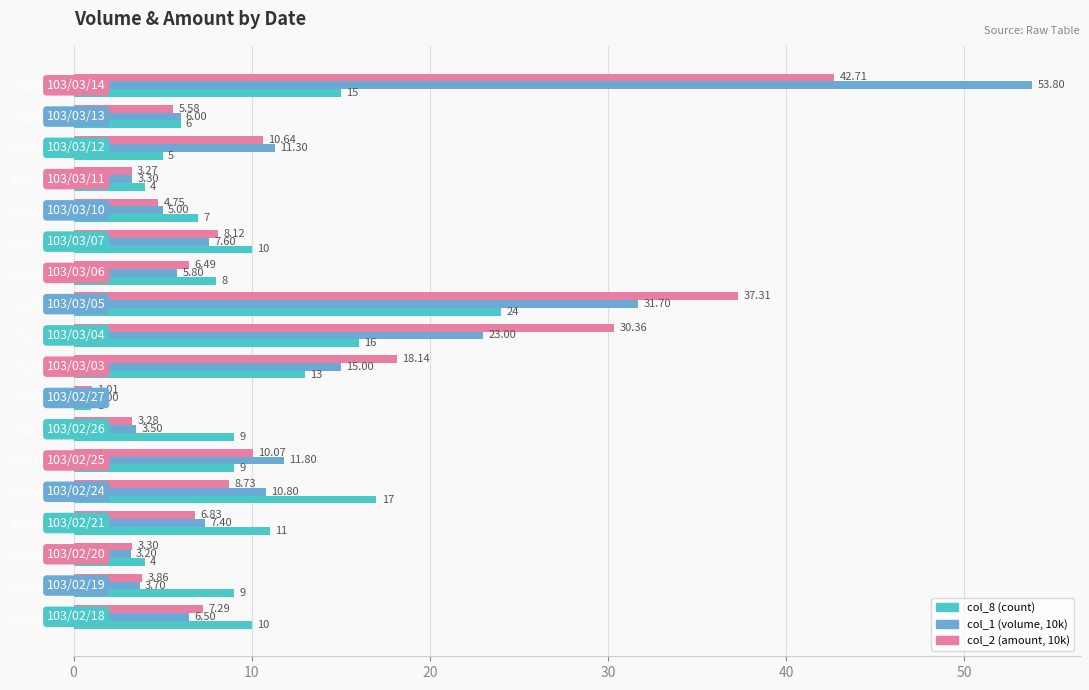

Which series has the largest total across all categories?

col_2 (amount, 10k)